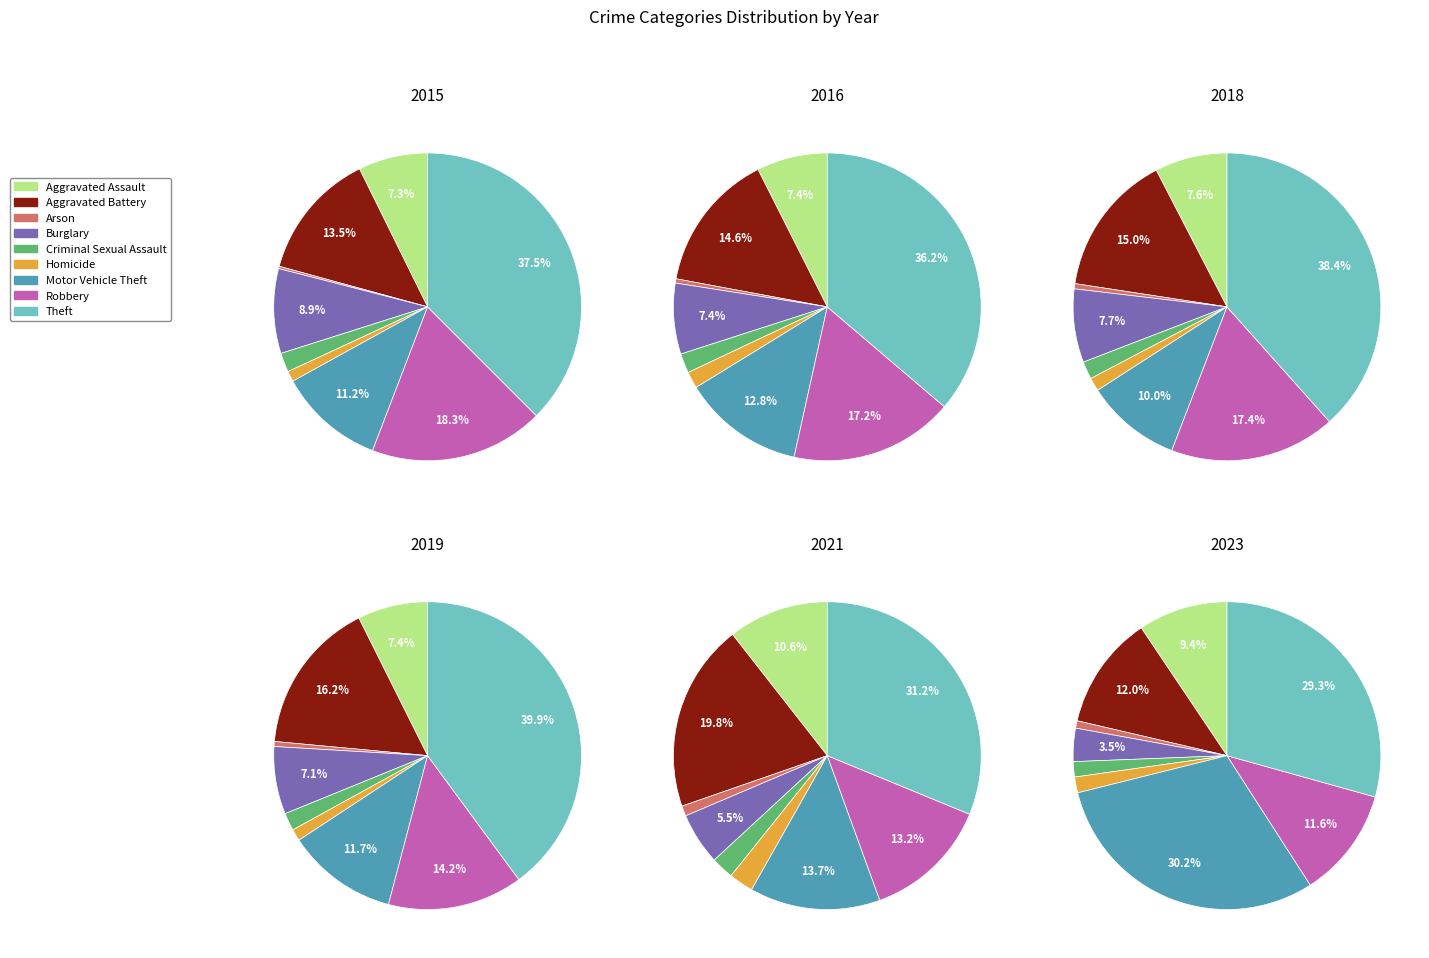

Combined, what portion of the pie is Aggravated Assault and Homicide?

8.4%